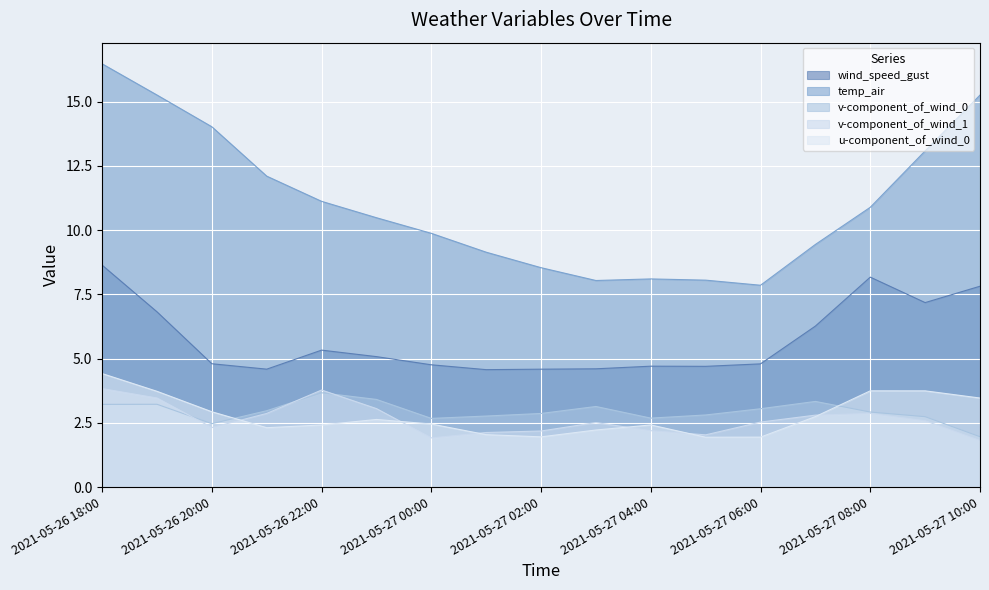

What position from the right is 2021-05-27 02:00?

9